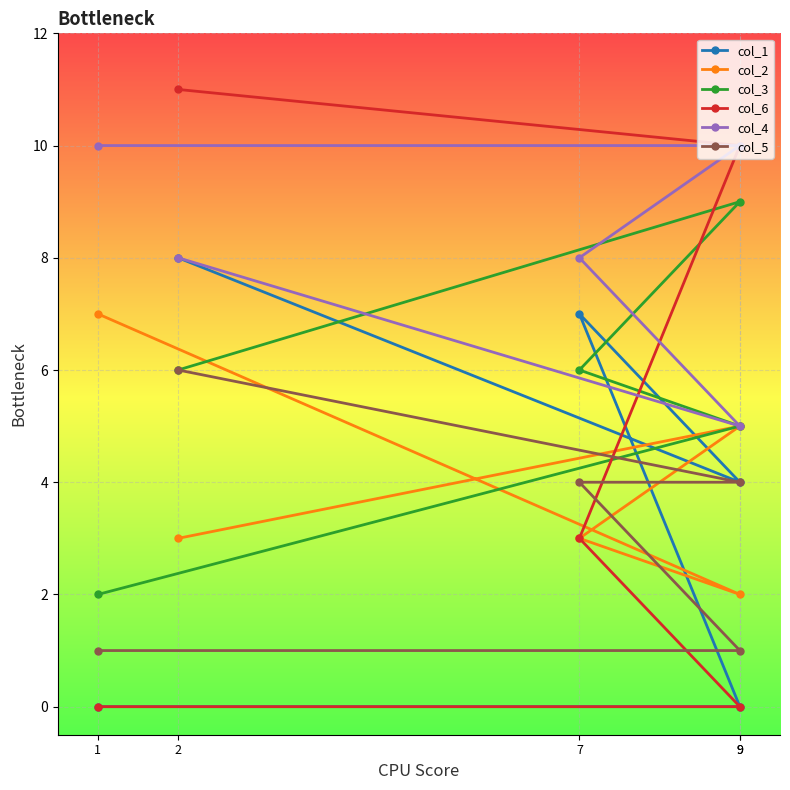

What is the difference between the col_1 values at 9 and 7?

7